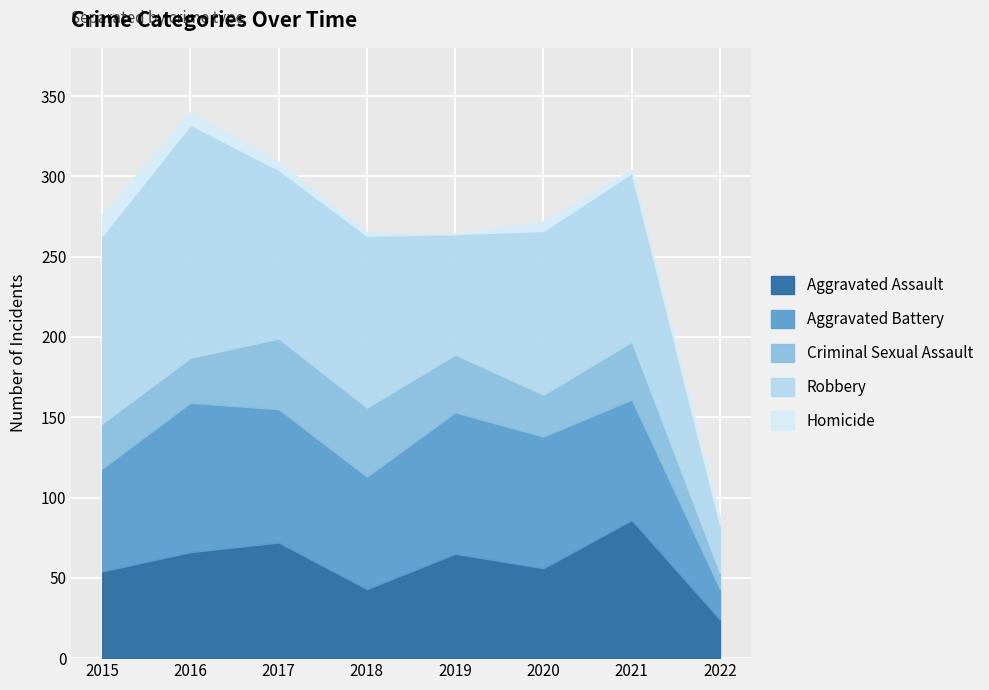

True or false: Aggravated Battery and Criminal Sexual Assault cross at least once.

False